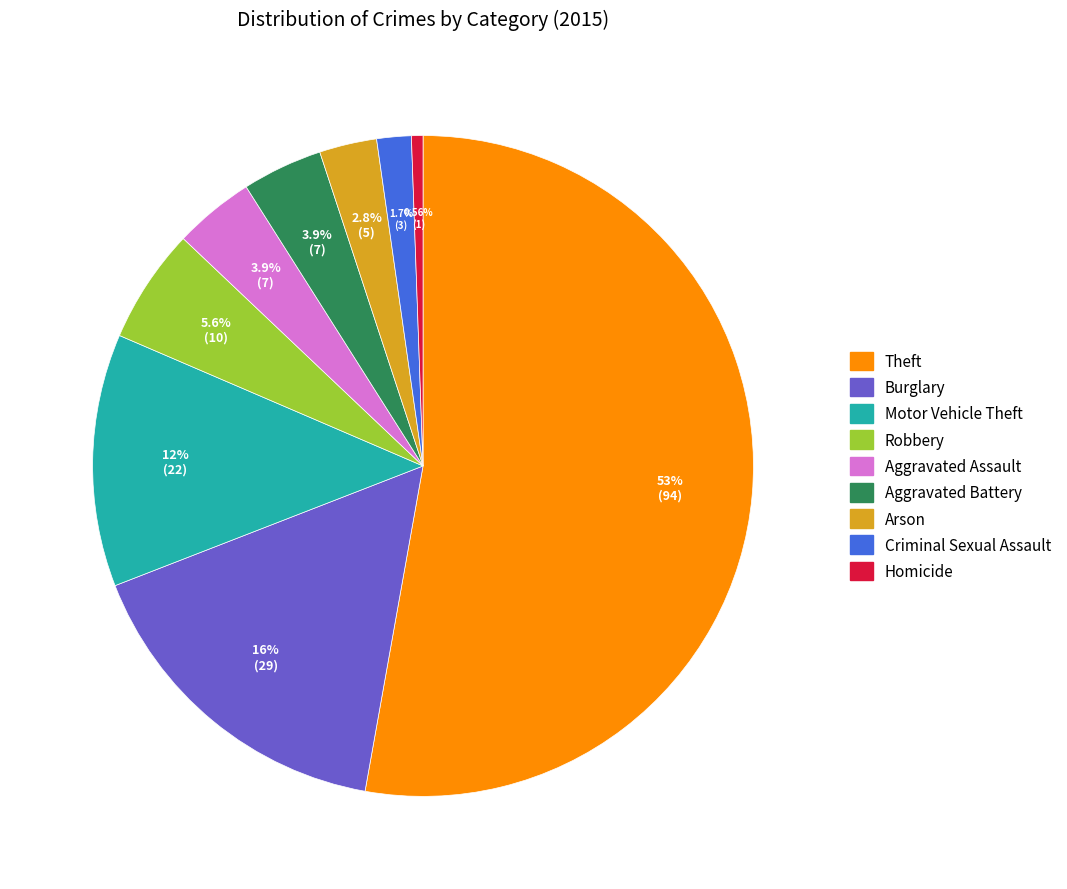

To the nearest percent, what is the difference between the Arson and Burglary slice percentages?

13%